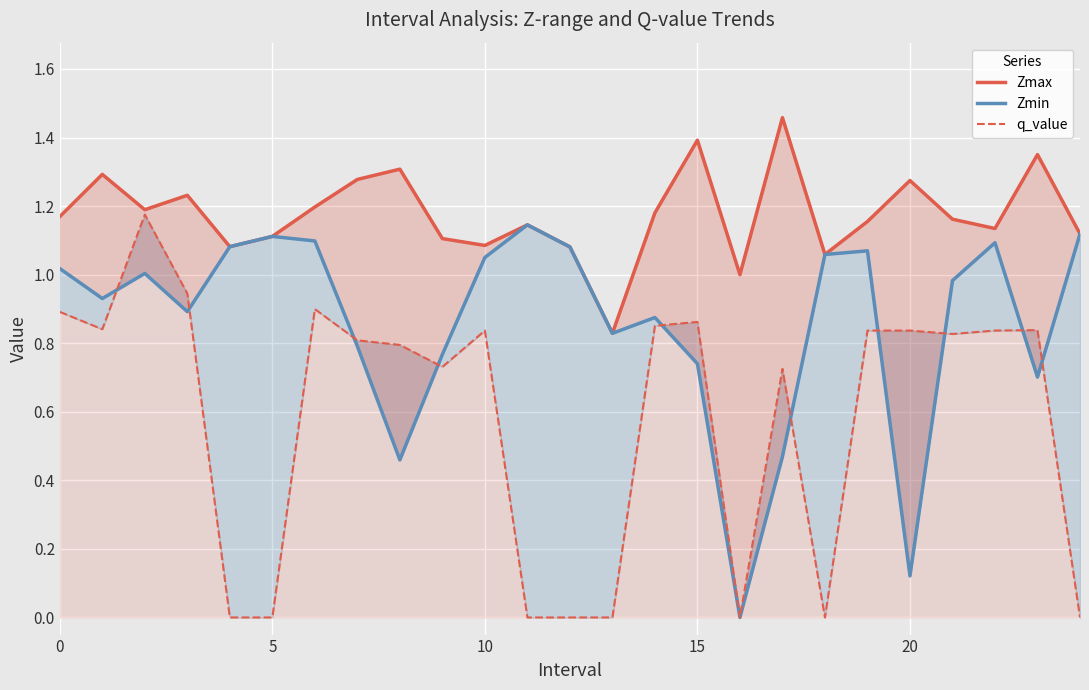

What is the spread (max minus min) of values at 21?

0.3